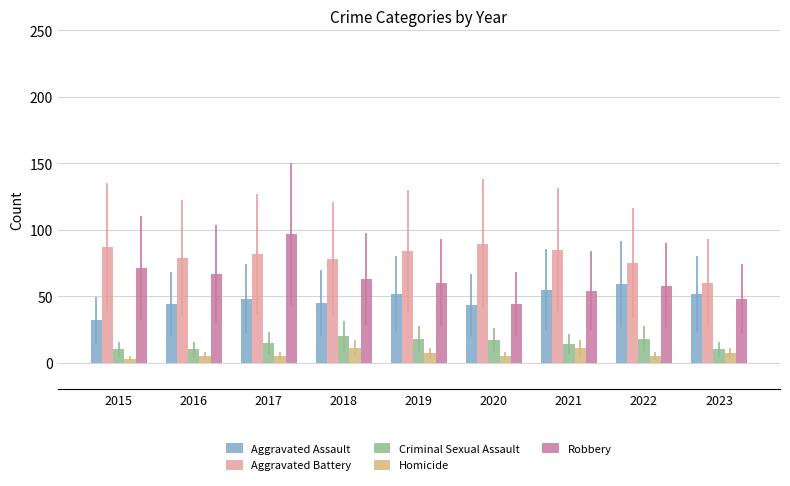

What is the maximum value shown in the chart?

97